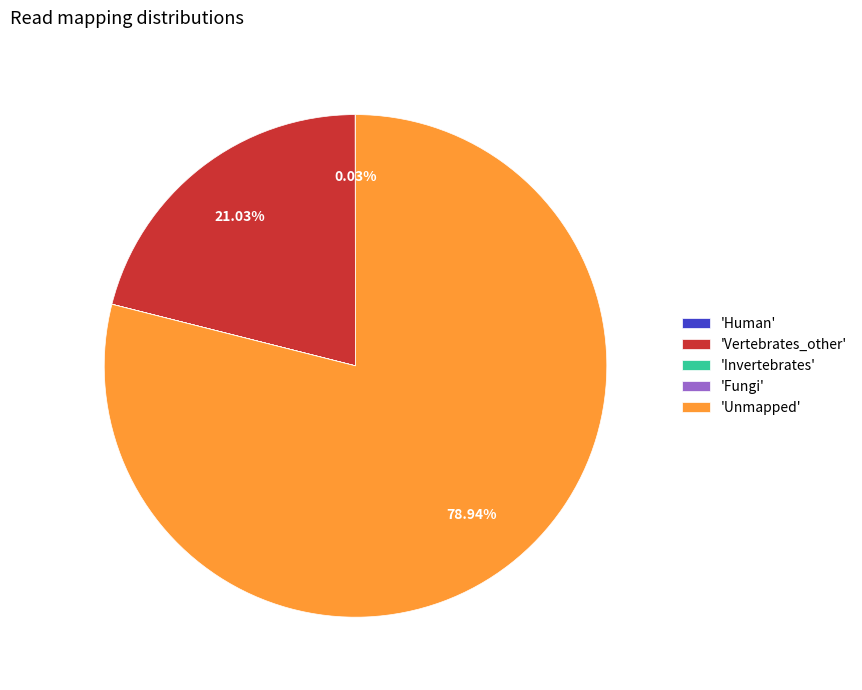

Which category has the biggest portion of the pie?

'Unmapped'